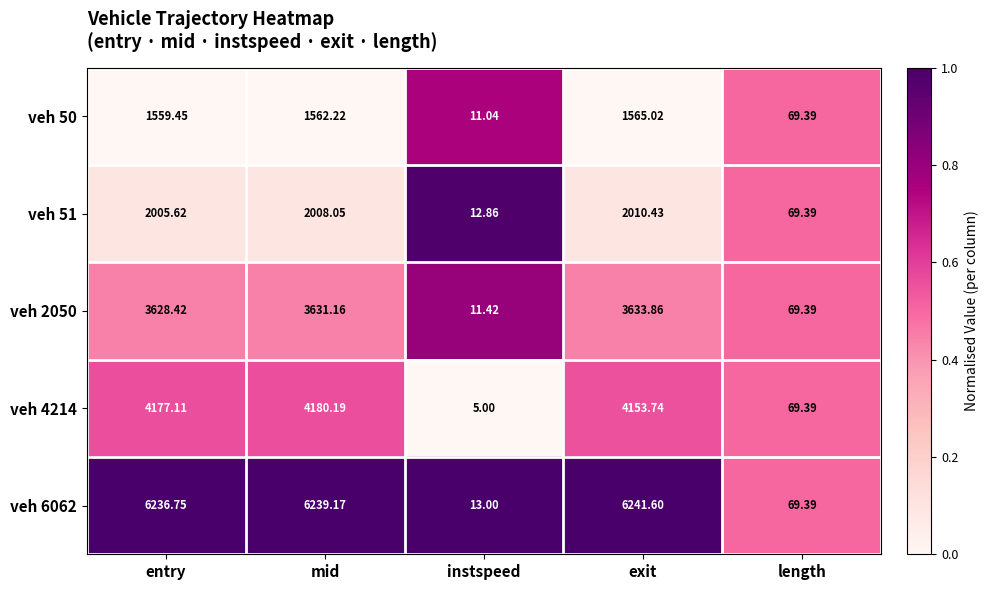

Where does the veh 4214 series first go above 4153?

entry